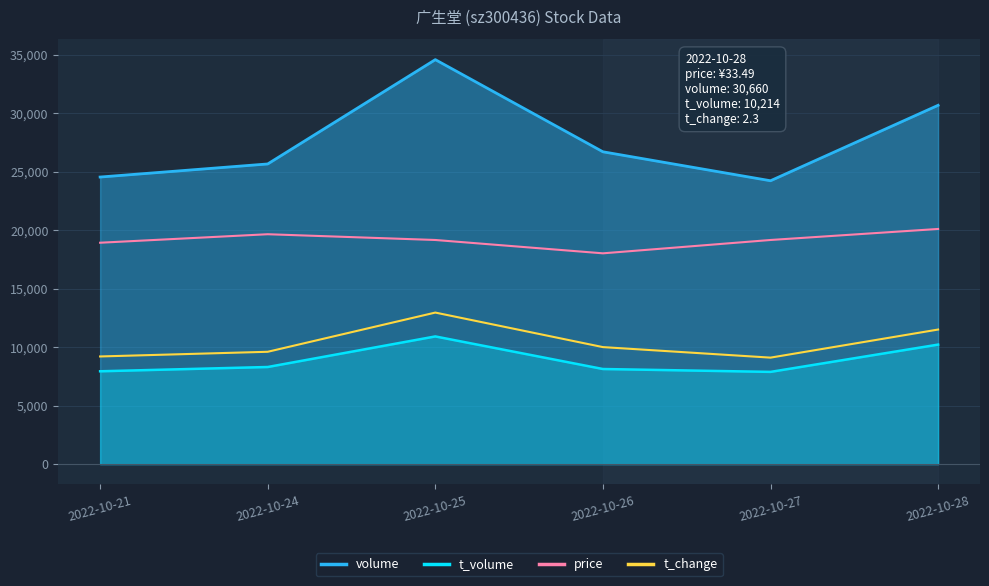

Rank the series at 2022-10-27 from highest to lowest value.

volume, price, t_change, t_volume